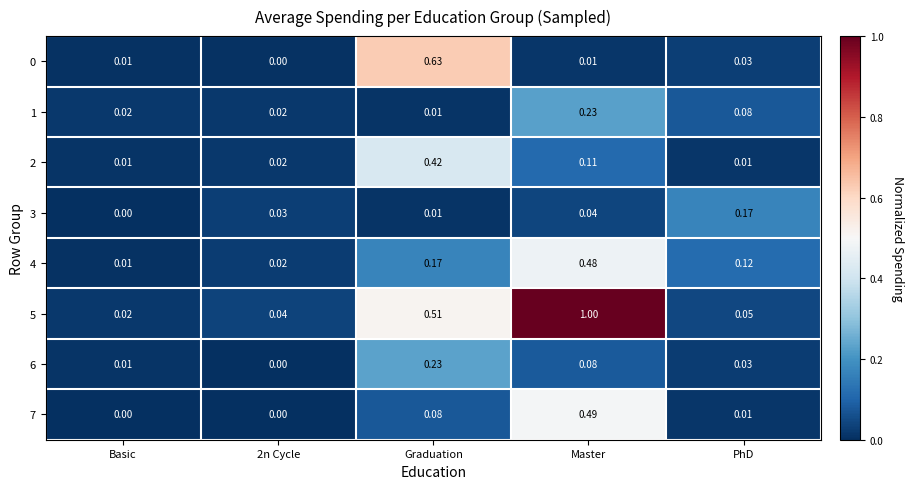

Where is 4 nearest to the value 0?

Basic